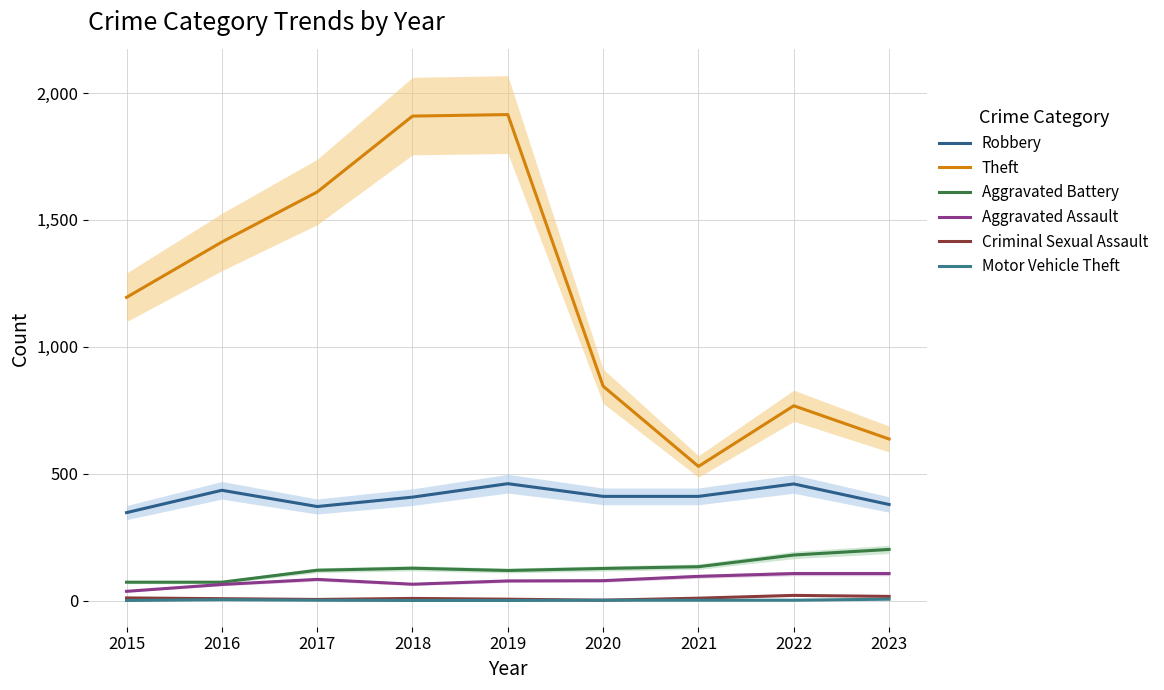

Reading left to right, transcribe all the data shown in this chart.

Robbery: 2015=347	2016=435	2017=371	2018=408	2019=461	2020=411	2021=411	2022=460	2023=379
Theft: 2015=1195	2016=1413	2017=1610	2018=1909	2019=1915	2020=845	2021=529	2022=768	2023=637
Aggravated Battery: 2015=73	2016=73	2017=120	2018=128	2019=119	2020=127	2021=134	2022=180	2023=202
Aggravated Assault: 2015=37	2016=64	2017=84	2018=65	2019=78	2020=79	2021=96	2022=107	2023=107
Criminal Sexual Assault: 2015=11	2016=8	2017=5	2018=9	2019=6	2020=2	2021=10	2022=21	2023=17
Motor Vehicle Theft: 2015=1	2016=4	2017=2	2018=1	2019=1	2020=2	2021=2	2022=2	2023=6